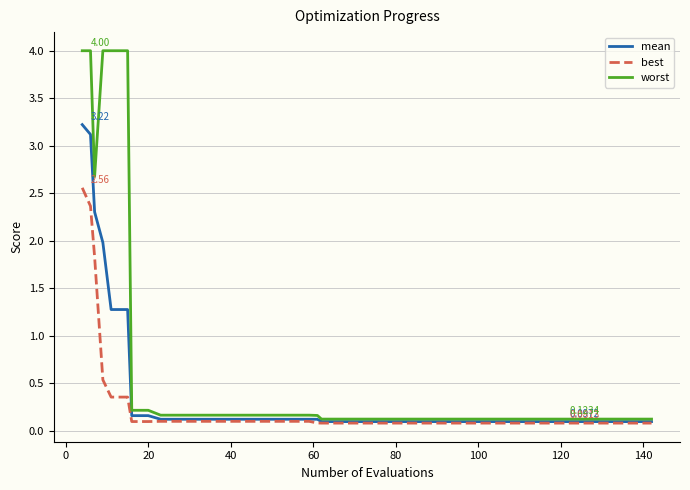

Which series has the widest spread of values?

worst